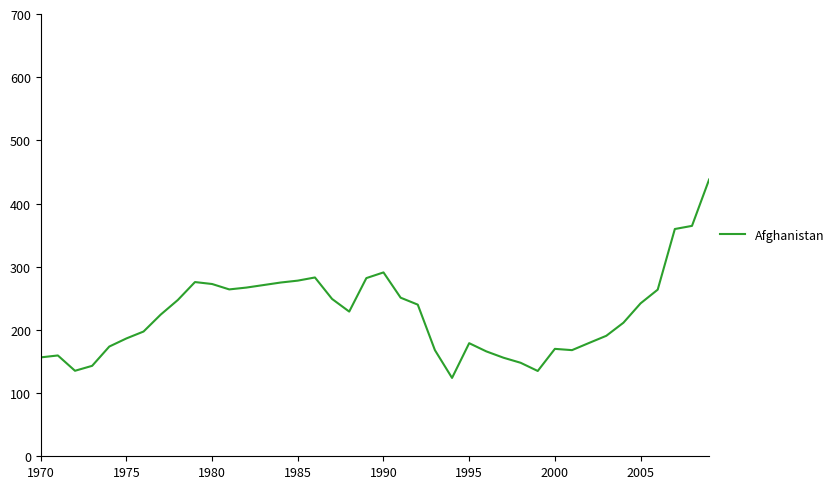

What is the minimum value shown in the chart?

124.0